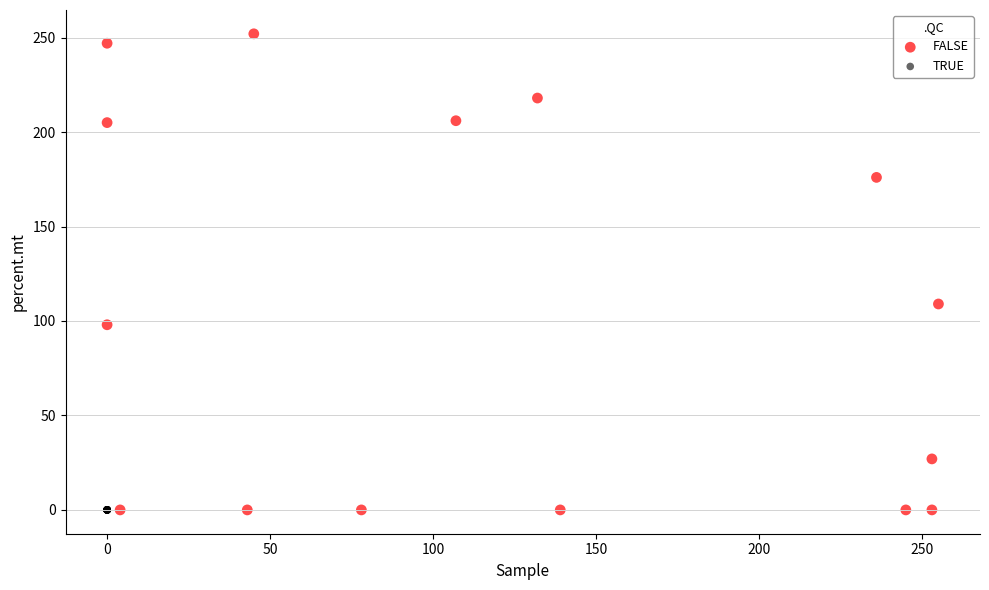

What are all the series names shown in the legend?

FALSE, TRUE